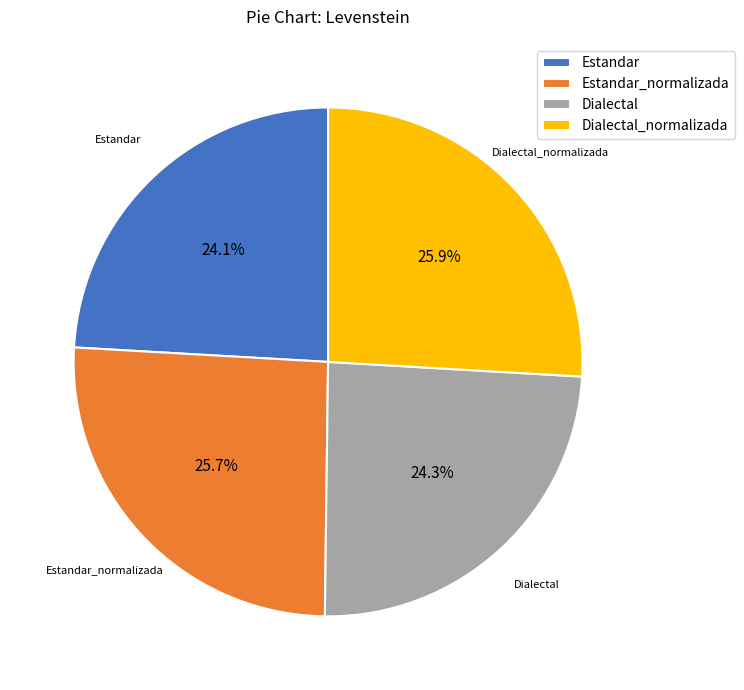

The Estandar_normalizada slice represents 14% of the pie. True or false?

False